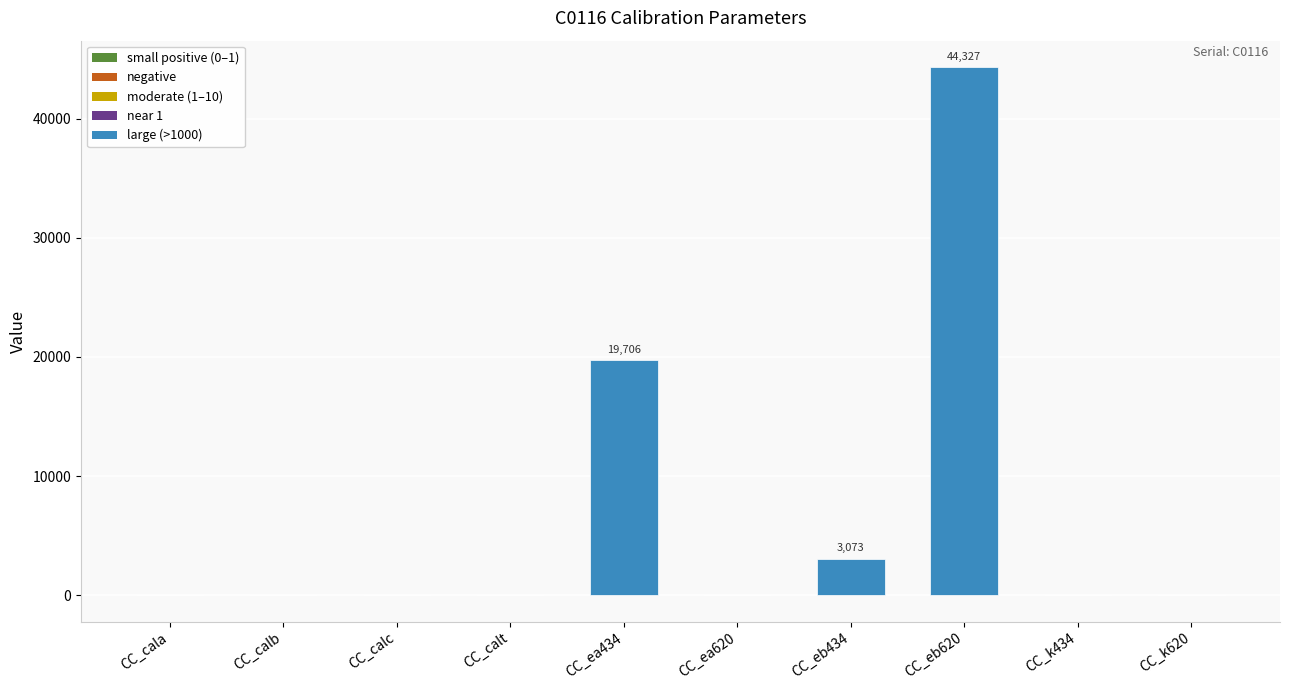

What is the sum of all values?

67154.1